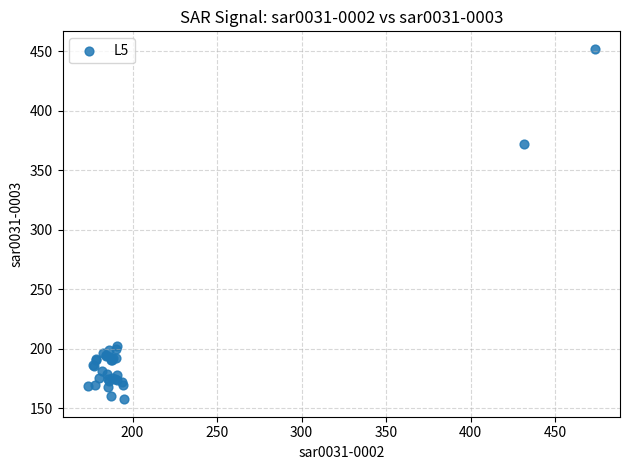

What Y value in the scatter plot is closest to 304?

372.0